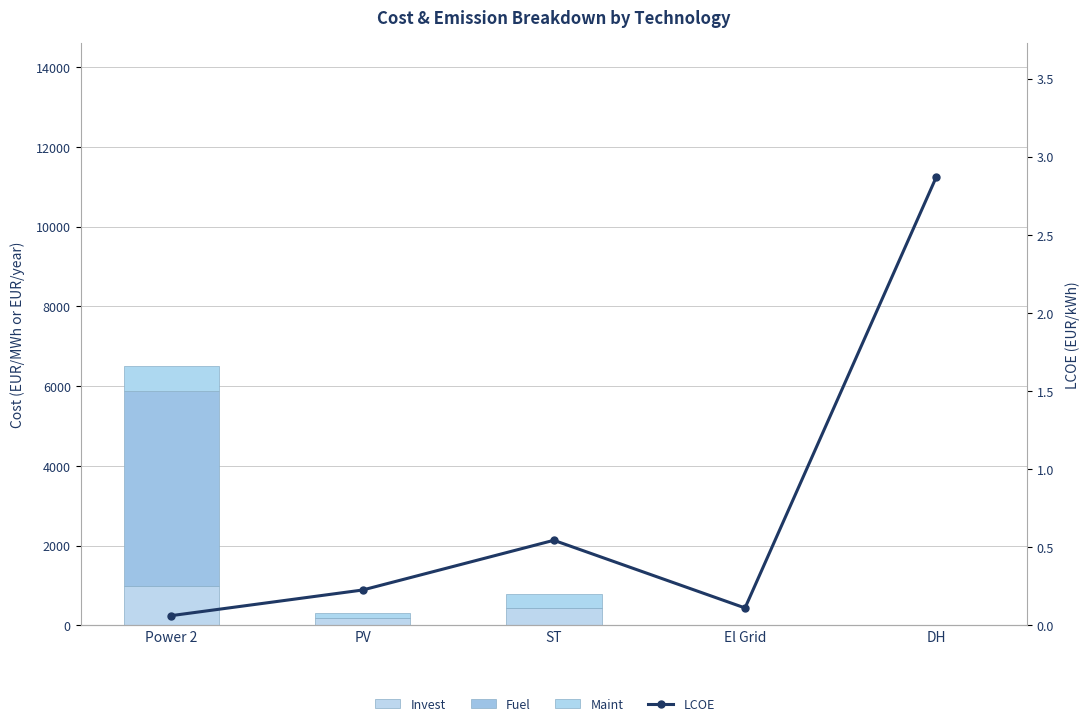

Is the value of LCOE at DH greater than the value of Fuel at DH?

Yes